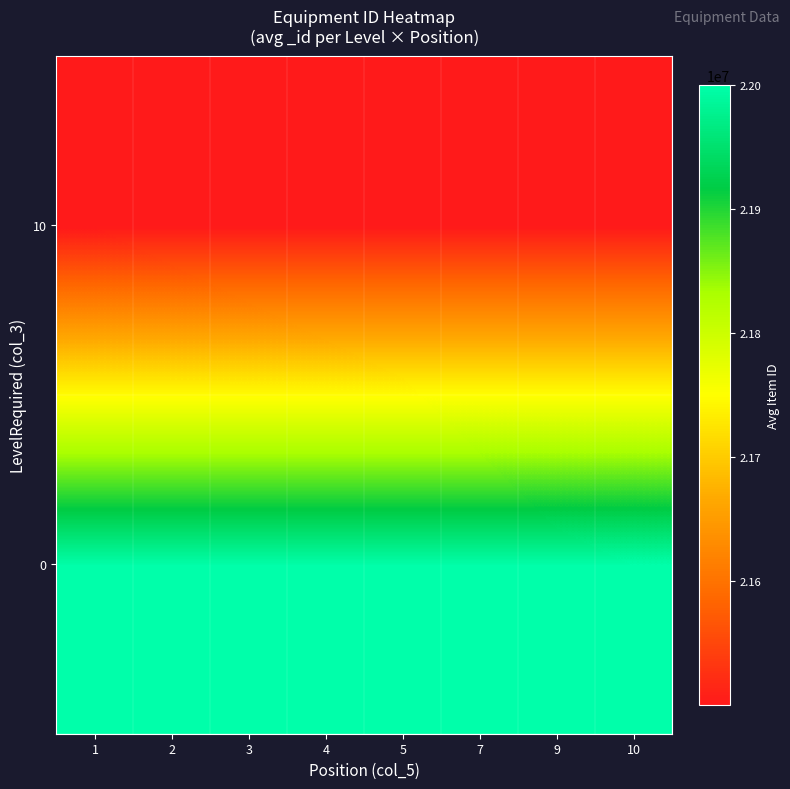

Which has a higher value, 10 or 2?

10